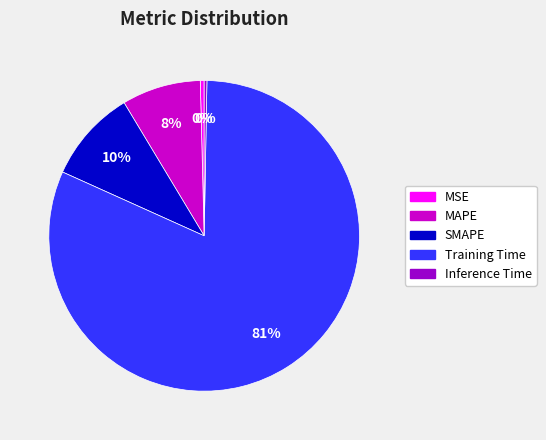

Do Training Time and Inference Time together represent more than half of the pie?

Yes